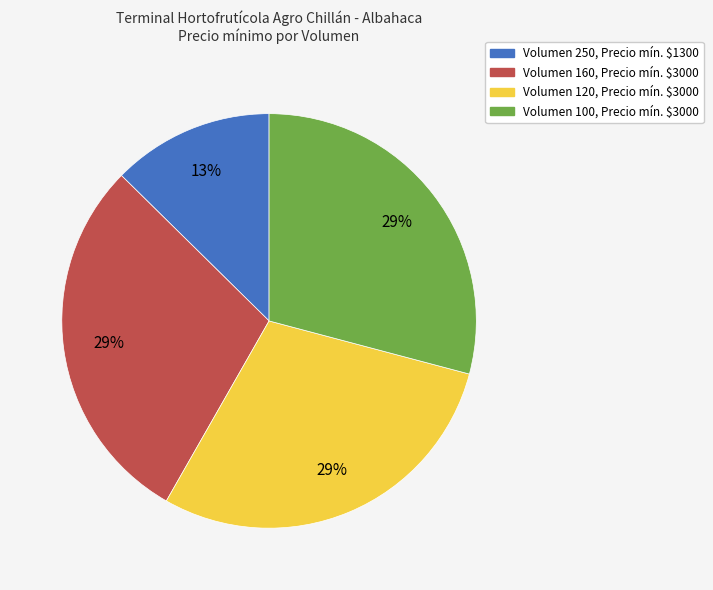

Does any single category account for the majority?

No